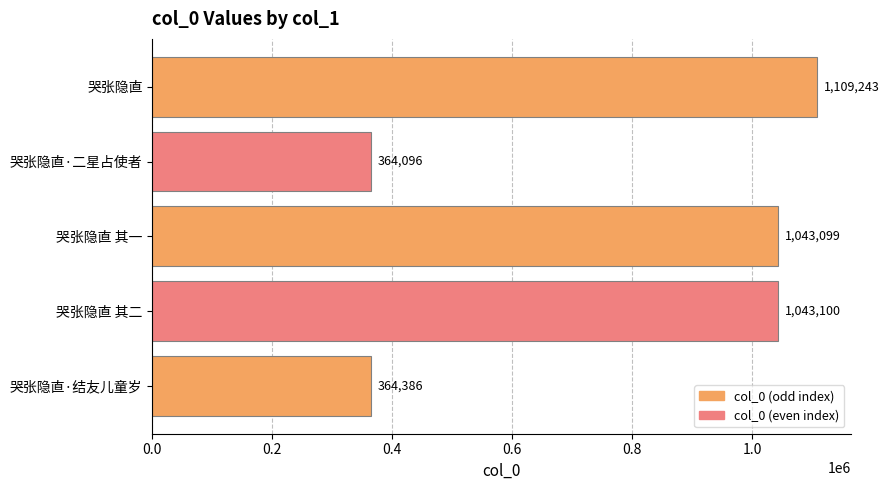

What is the difference between the values at 哭张隐直·结友儿童岁 and 哭张隐直?

744857